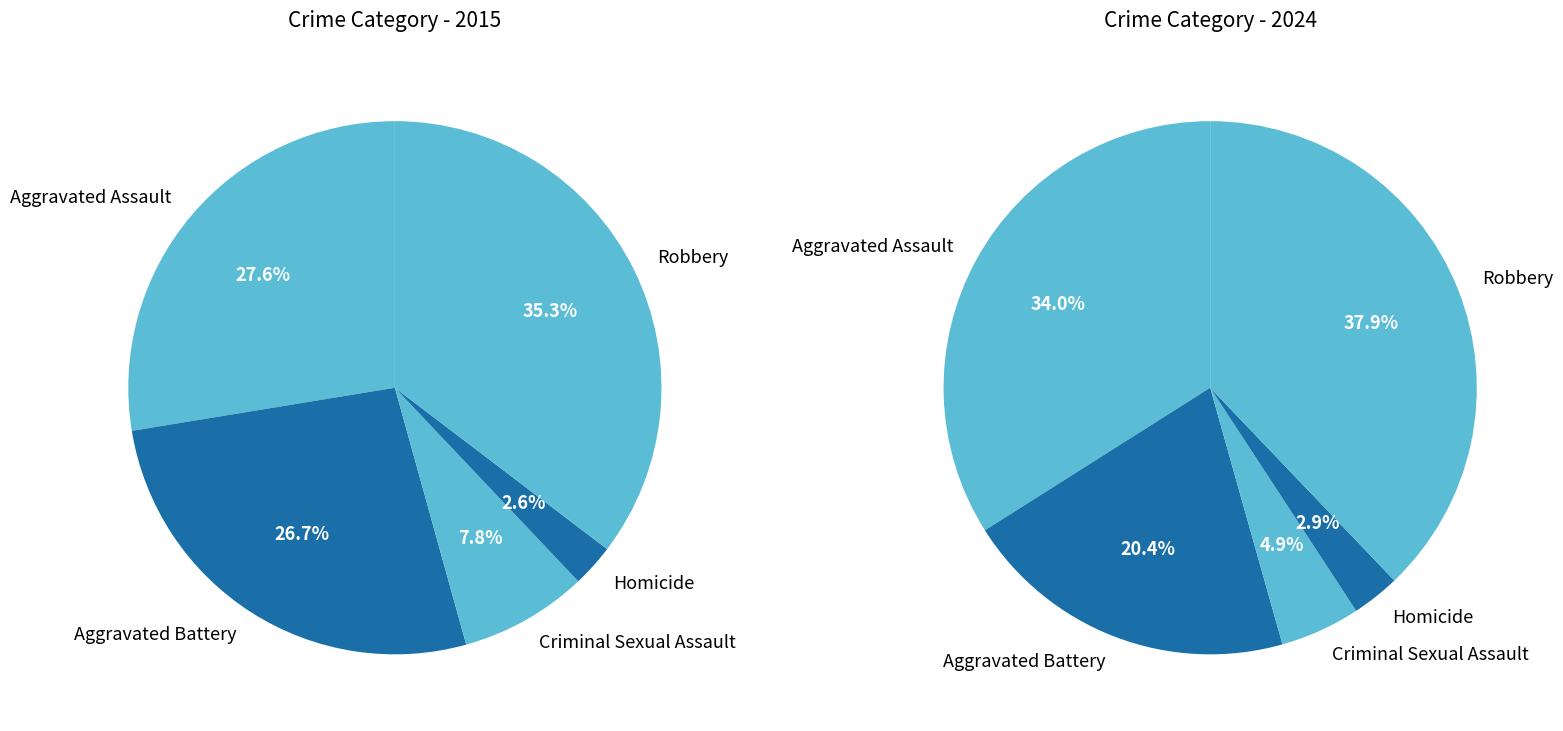

How many slices are in this pie chart?

5